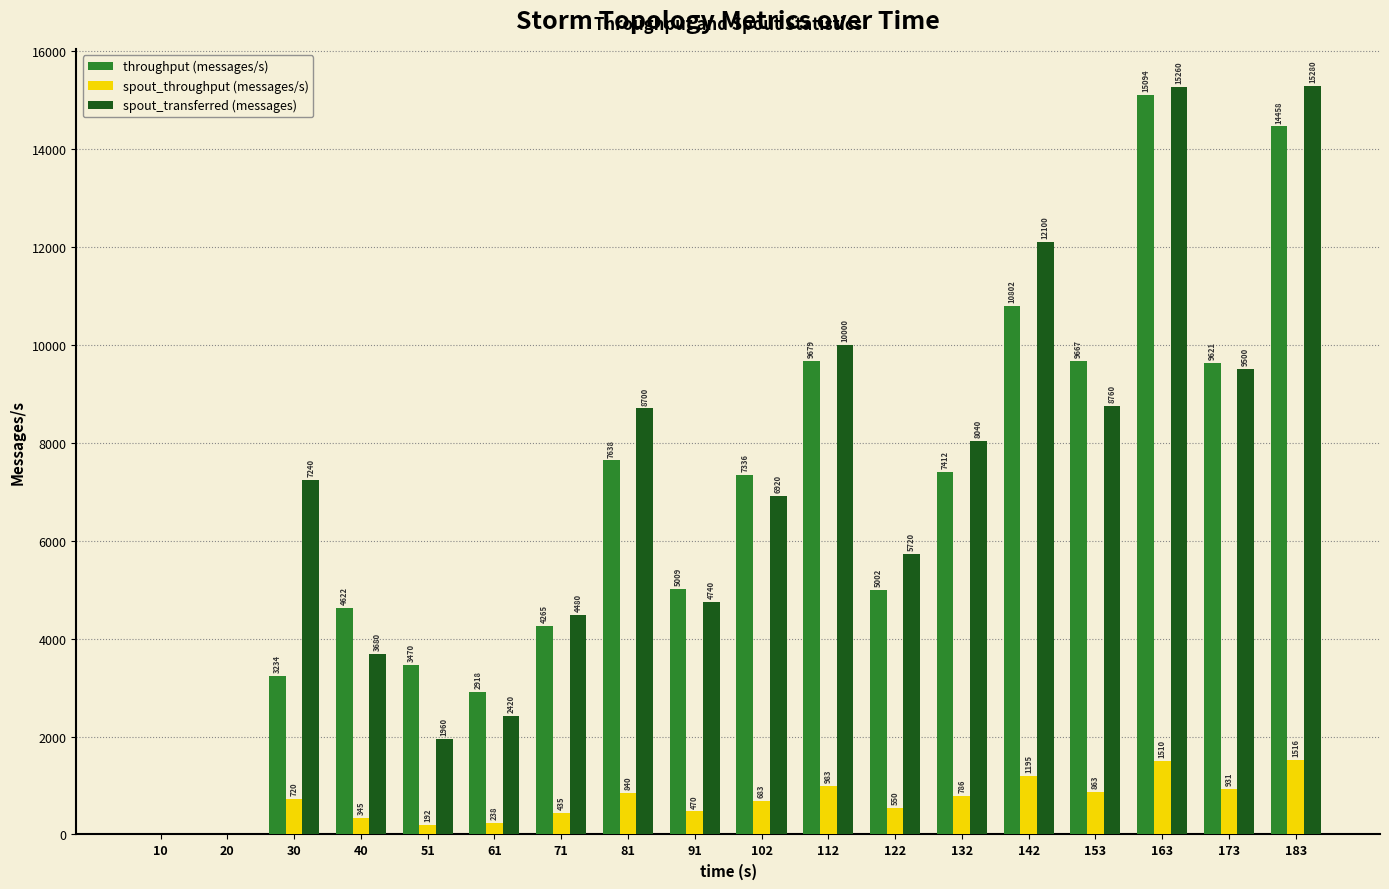

Reading left to right, extract all data points from this chart.

throughput (messages/s): 0	0	3234	4622	3470	2918	4265	7638	5009	7336	9679	5002	7412	10802	9667	15094	9621	14458
spout_throughput (messages/s): 0	0	720	345	192	238	435	840	470	683	983	550	786	1195	863	1510	931	1516
spout_transferred (messages): 0	0	7240	3680	1960	2420	4480	8700	4740	6920	10000	5720	8040	12100	8760	15260	9500	15280